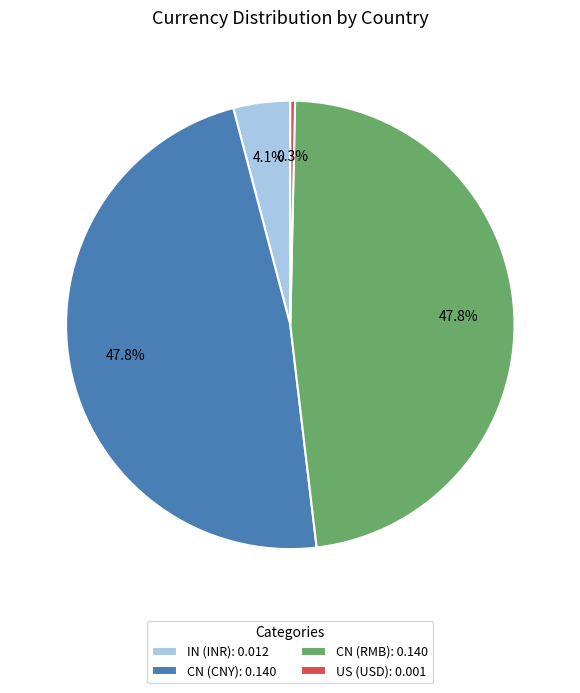

Is there a majority slice in this chart?

No